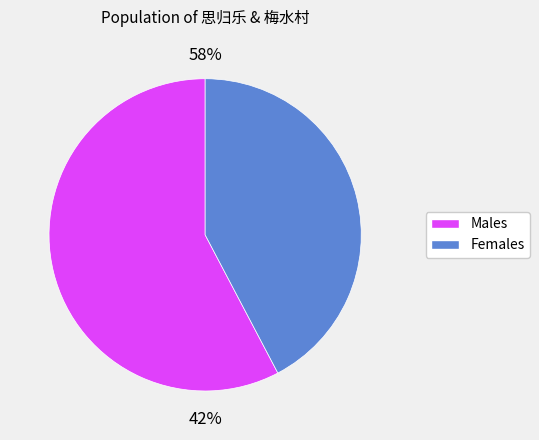

The 思归乐·魂逐断云风簸 slice represents 43% of the pie. True or false?

False